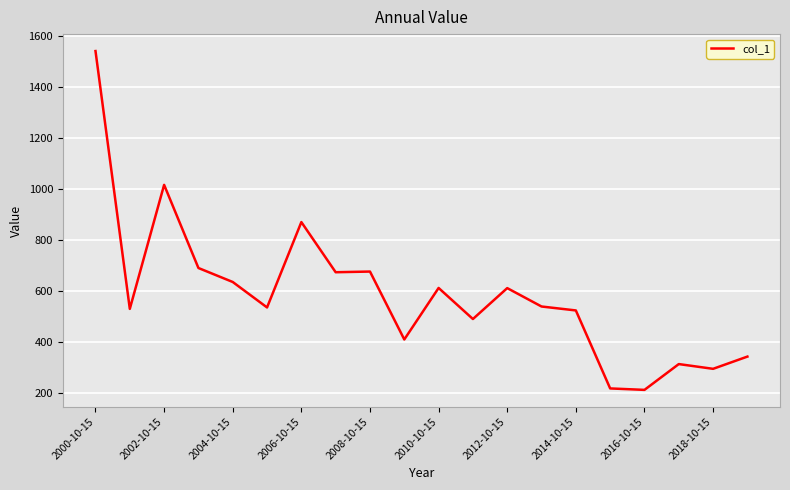

What is the smallest value displayed?

213.3